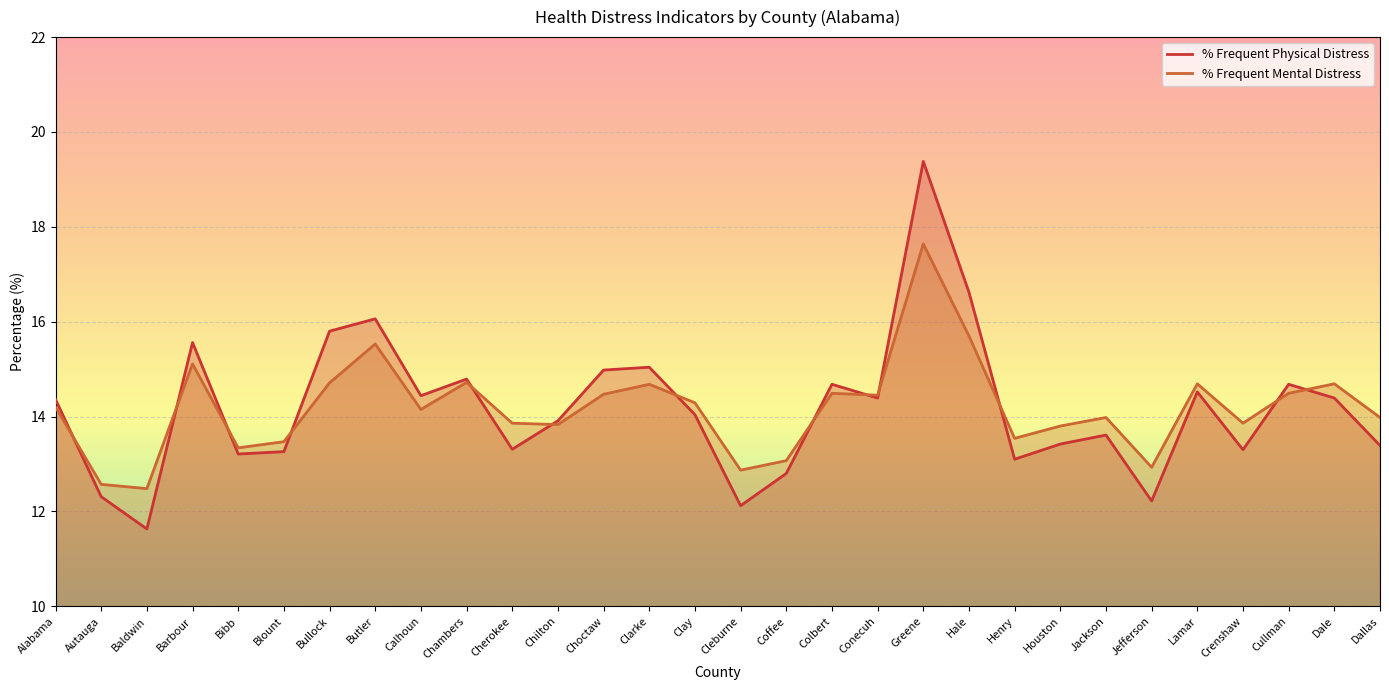

Read the % Frequent Physical Distress value at Dale.

14.4